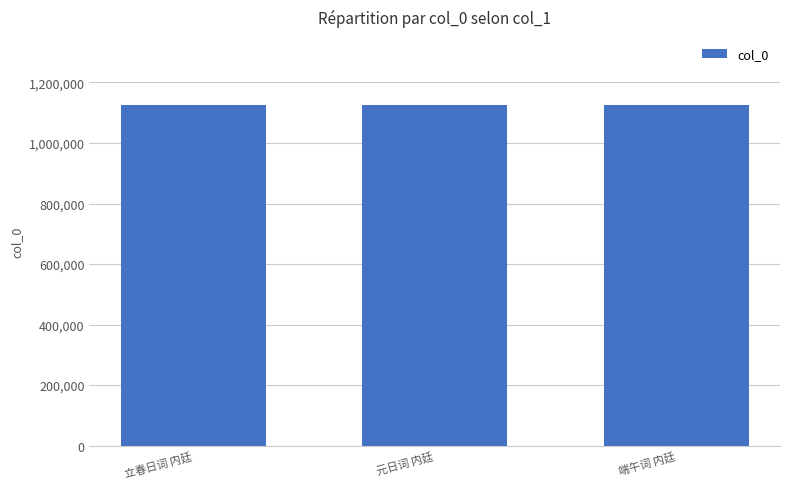

Does the chart contain any negative values?

No